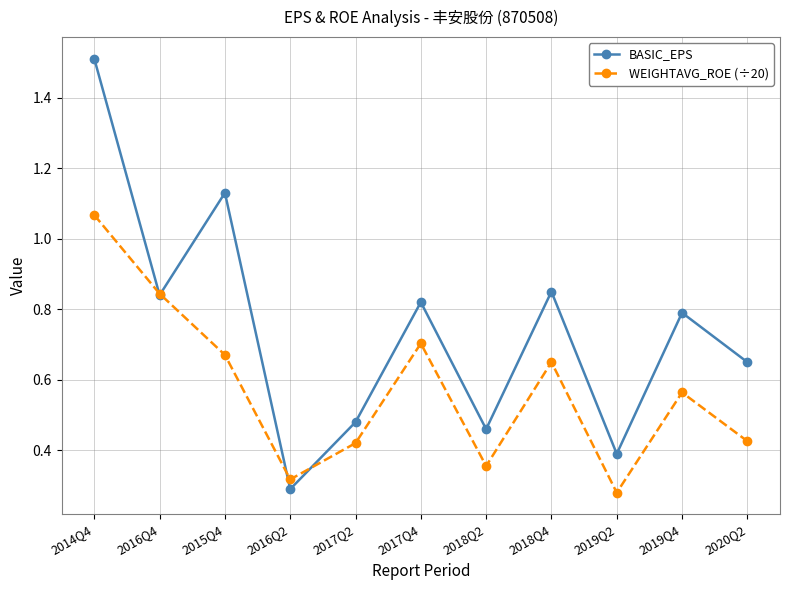

At which label is BASIC_EPS closest to 0?

2016Q2